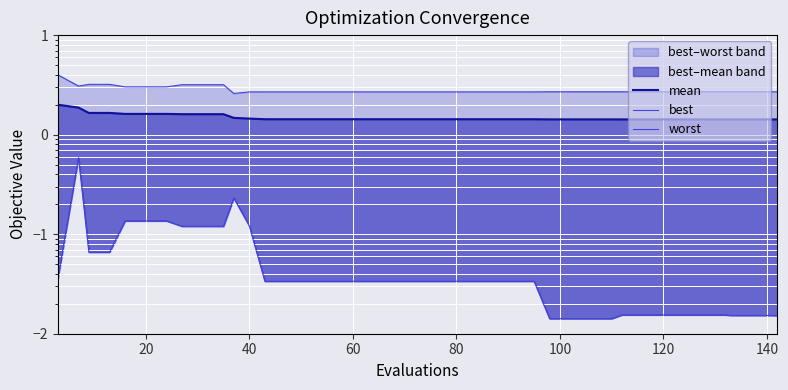

True or false: mean and worst cross at least once.

False